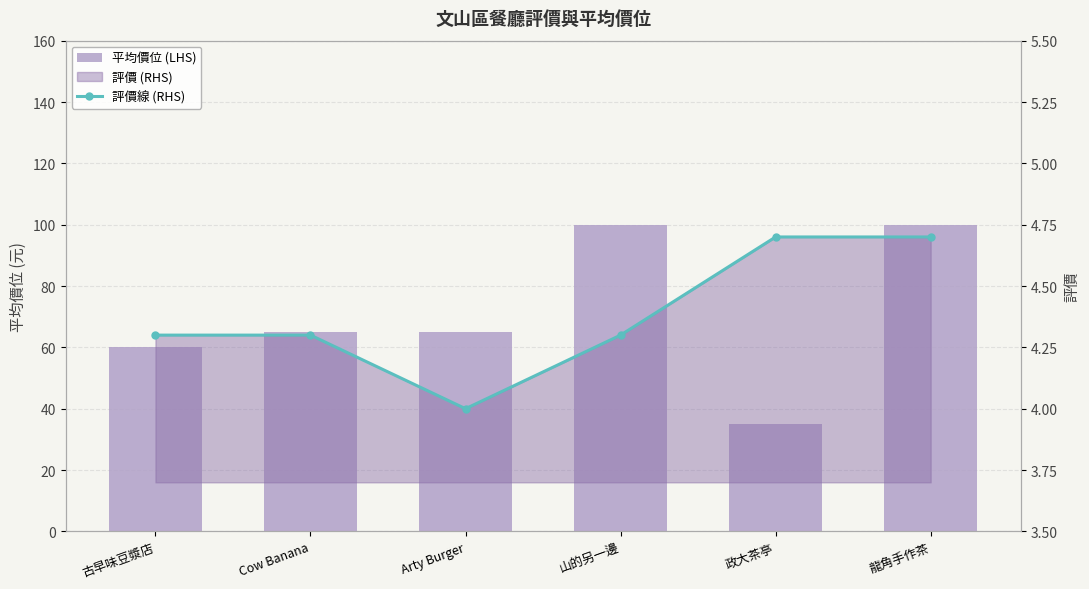

Read the 評價線 (RHS) value at Arty Burger.

4.0